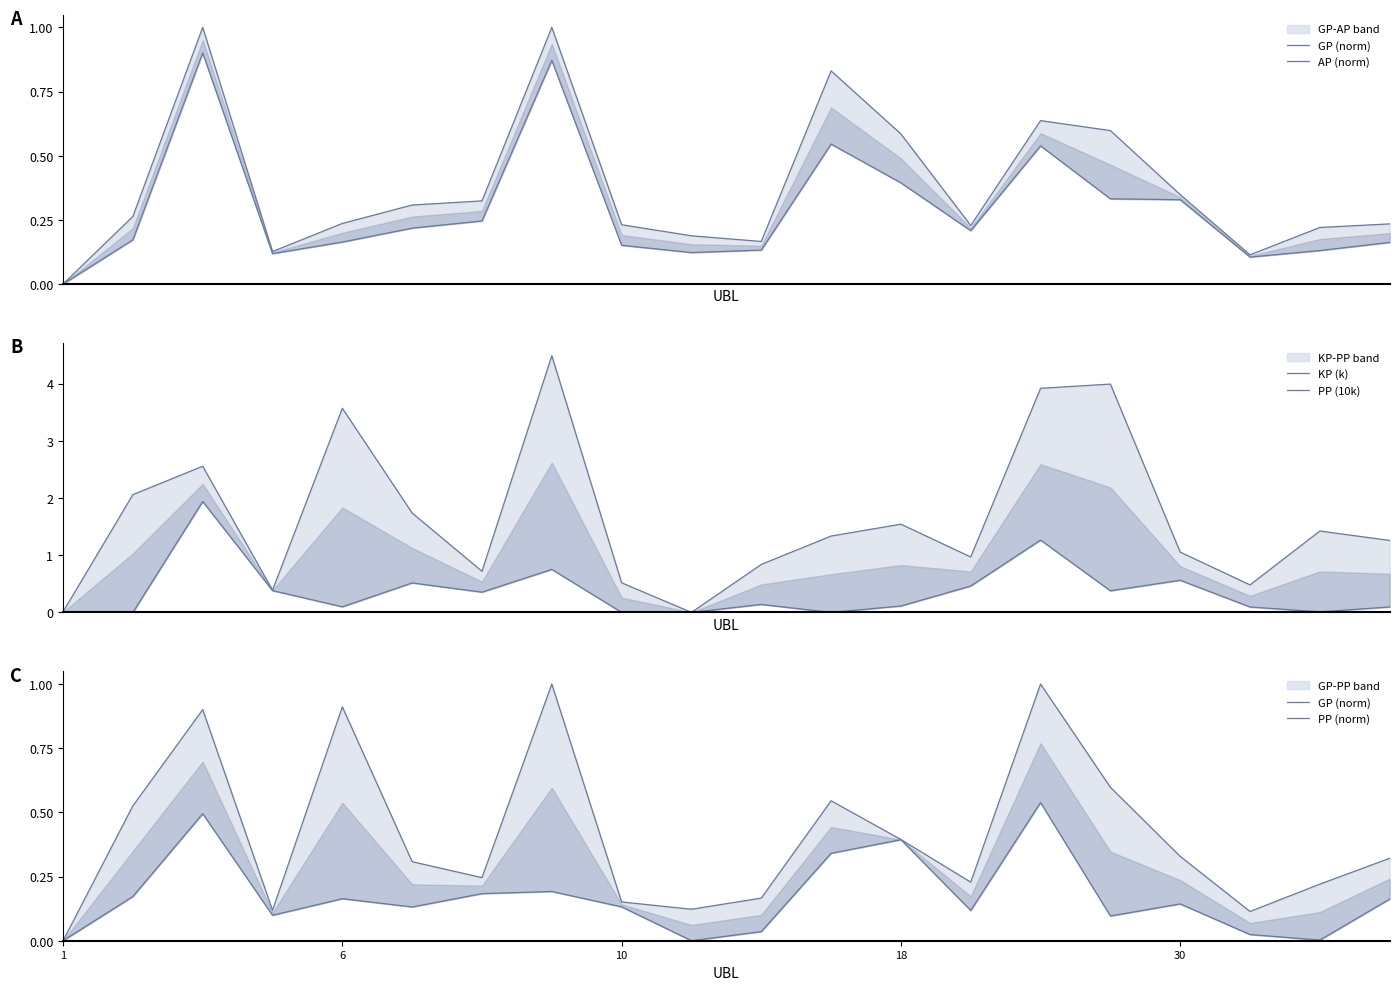

What is the greatest value displayed?

4.5